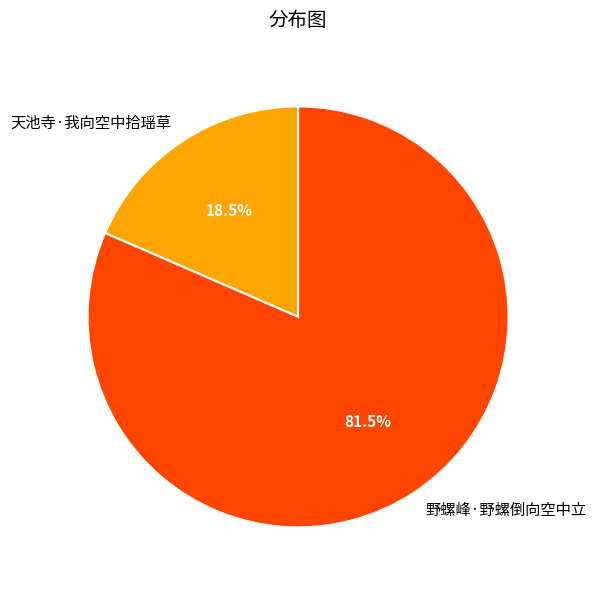

Which category accounts for the majority?

野螺峰·野螺倒向空中立